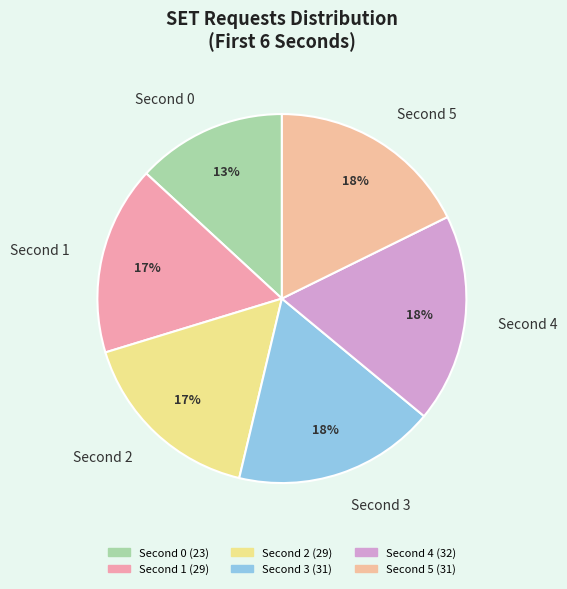

Is there a majority slice in this chart?

No